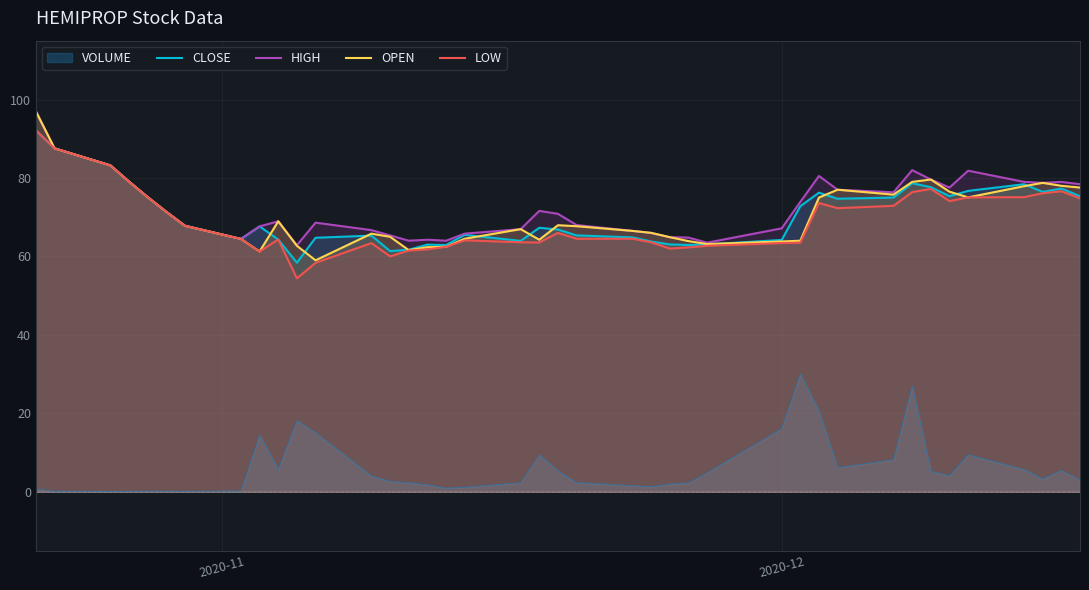

What is the maximum value shown in the chart?

97.0